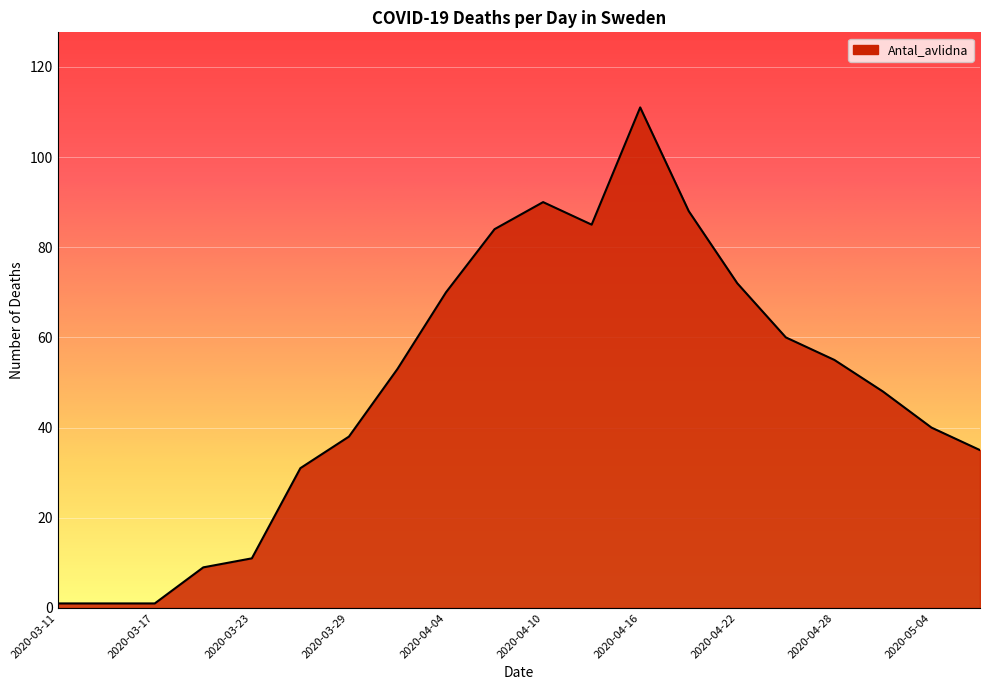

What is the maximum value shown in the chart?

111